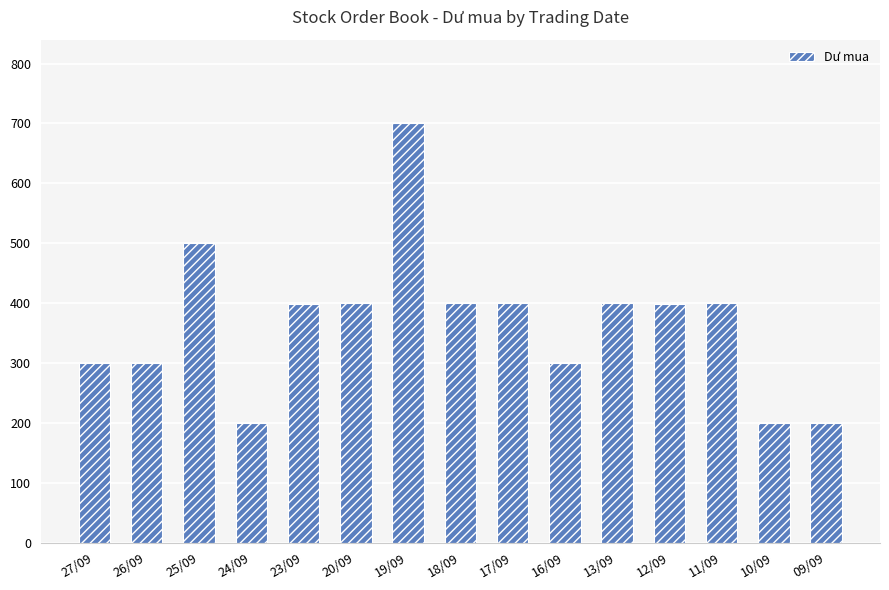

What is the ratio of the value at 19/09 to the value at 24/09?

3.5